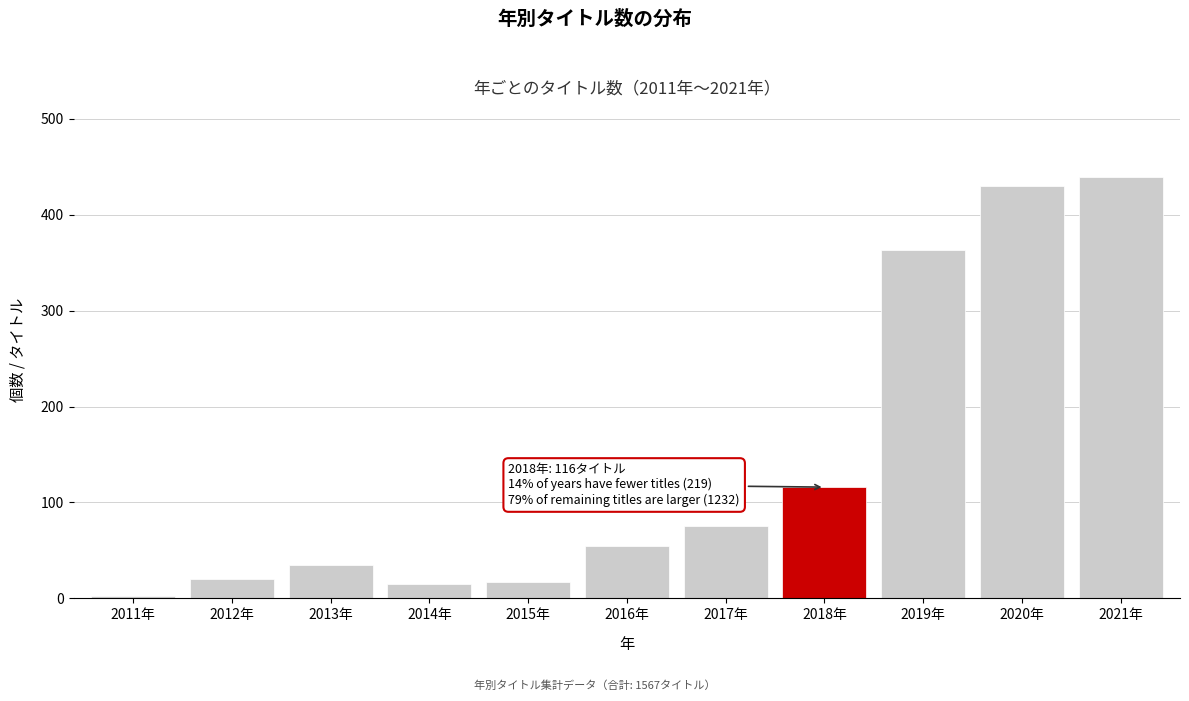

What is the greatest value displayed?

439